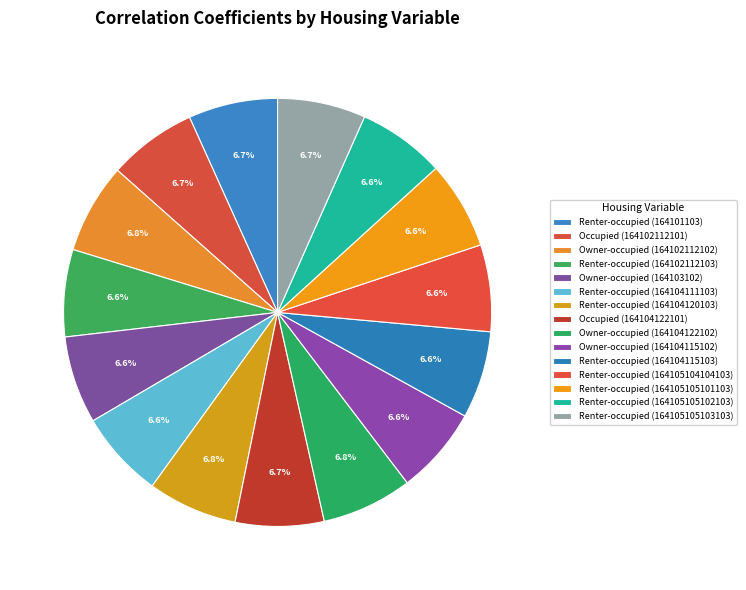

How many segments does this pie chart have?

15